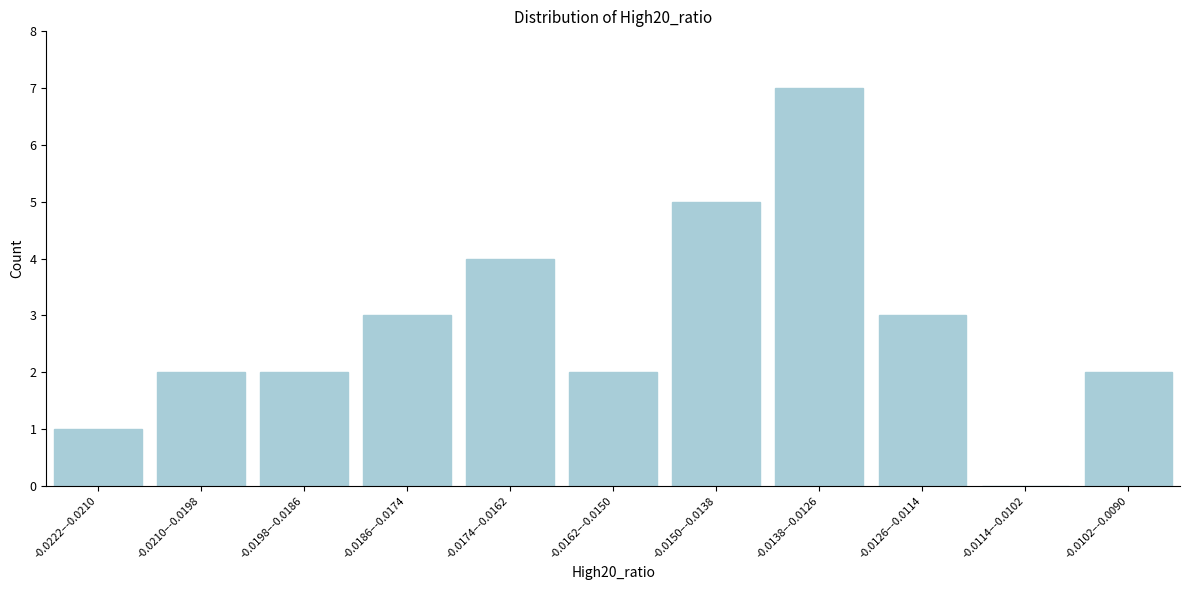

Reading right to left, transcribe all the data shown in this chart.

-0.0102–-0.0090=2	-0.0114–-0.0102=0	-0.0126–-0.0114=3	-0.0138–-0.0126=7	-0.0150–-0.0138=5	-0.0162–-0.0150=2	-0.0174–-0.0162=4	-0.0186–-0.0174=3	-0.0198–-0.0186=2	-0.0210–-0.0198=2	-0.0222–-0.0210=1